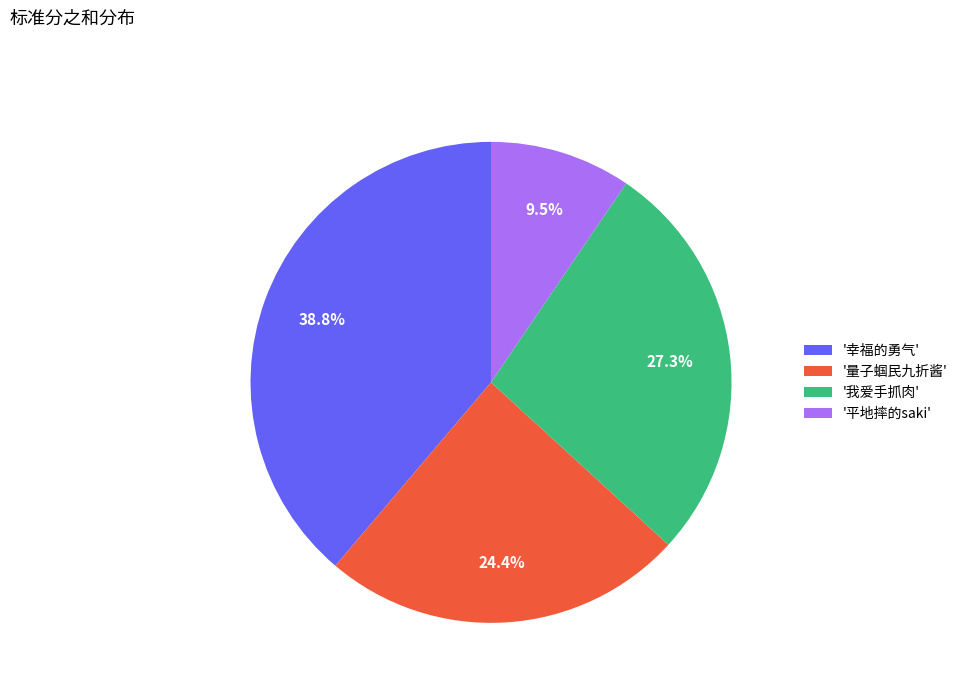

Which slice is the smallest?

'平地摔的saki'